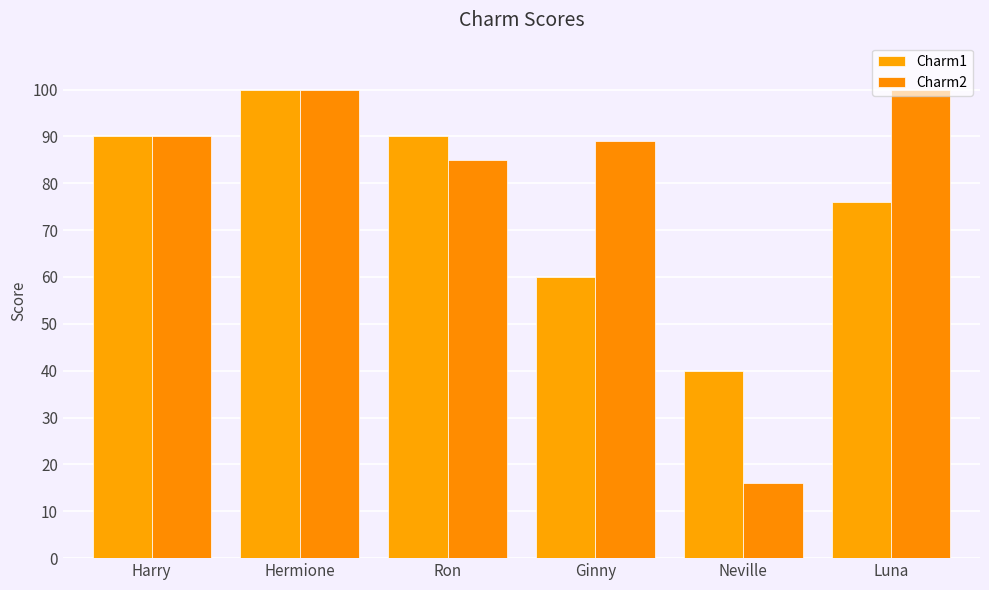

What is the maximum value shown in the chart?

100